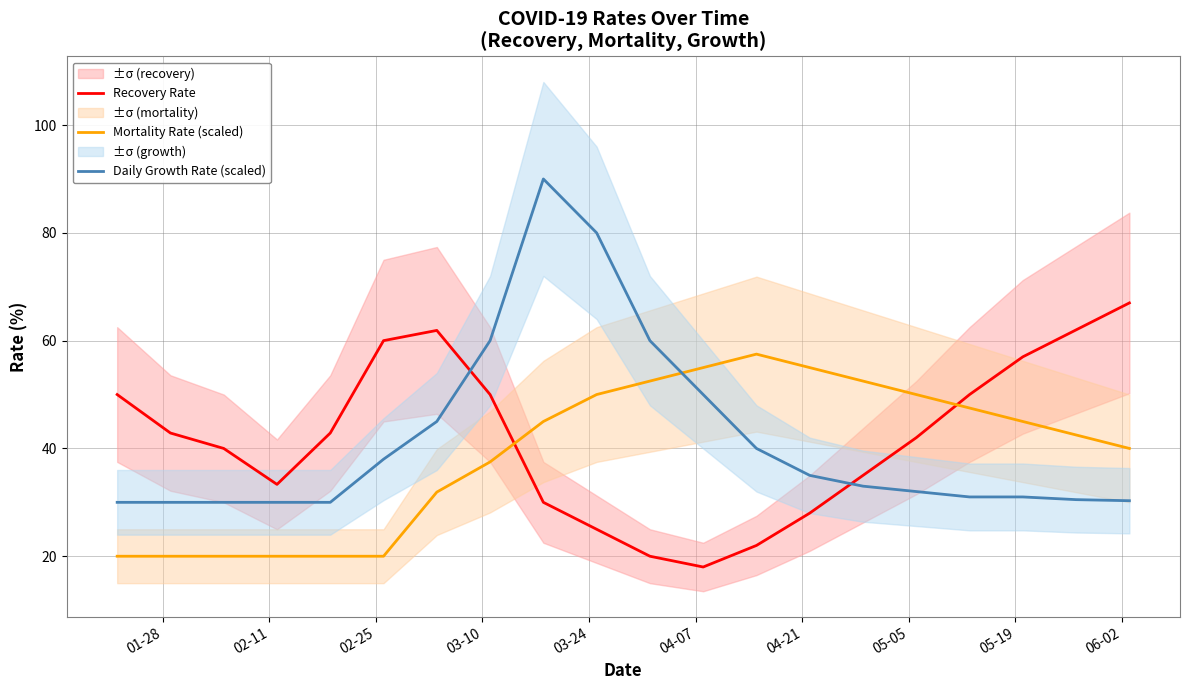

True or false: Daily Growth Rate (scaled) and Recovery Rate cross at least once.

True